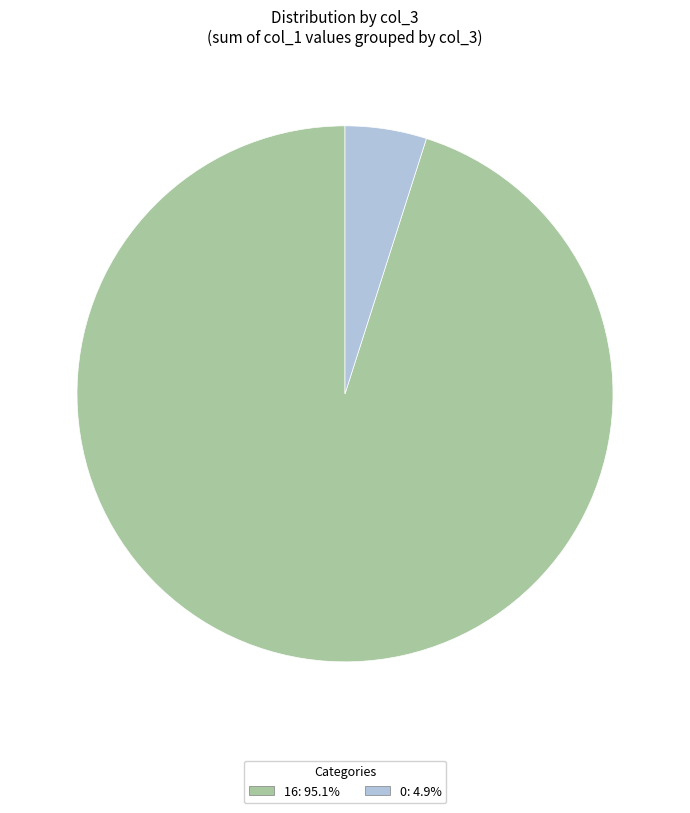

Does 0 account for over 50% of the chart?

No